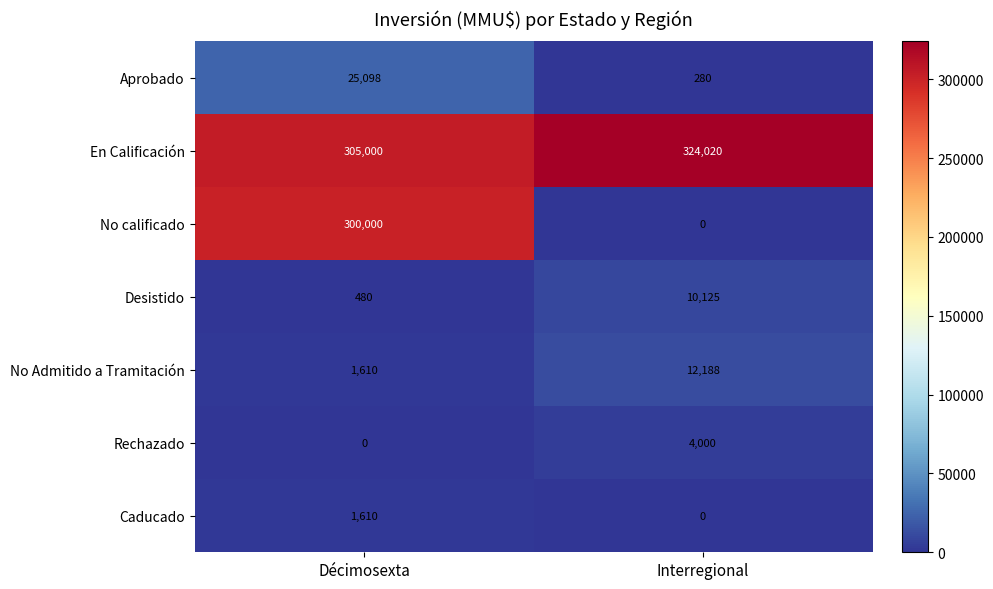

What is the average value of the No calificado series?

150000